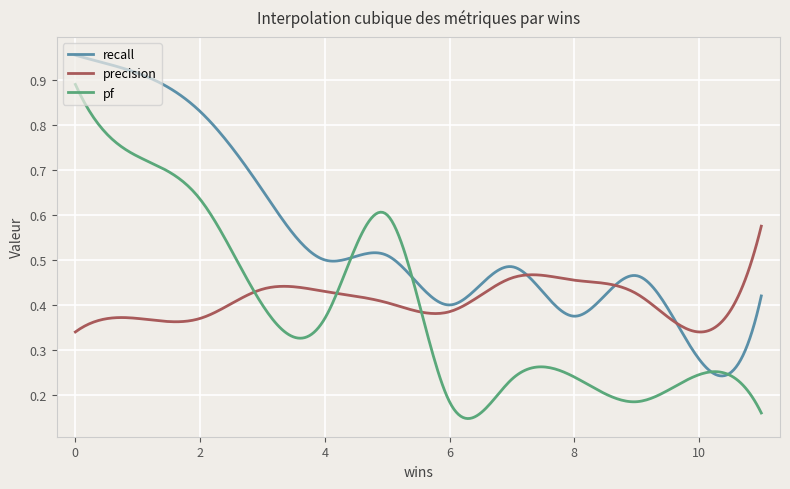

What is the sum of all precision values?

122.6